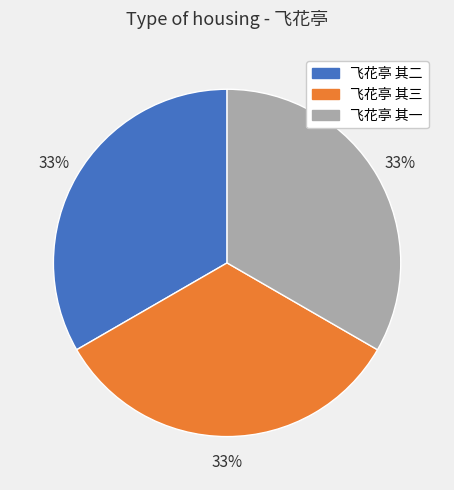

Is the sum of 飞花亭 其三 and 飞花亭 其一 greater than half?

Yes